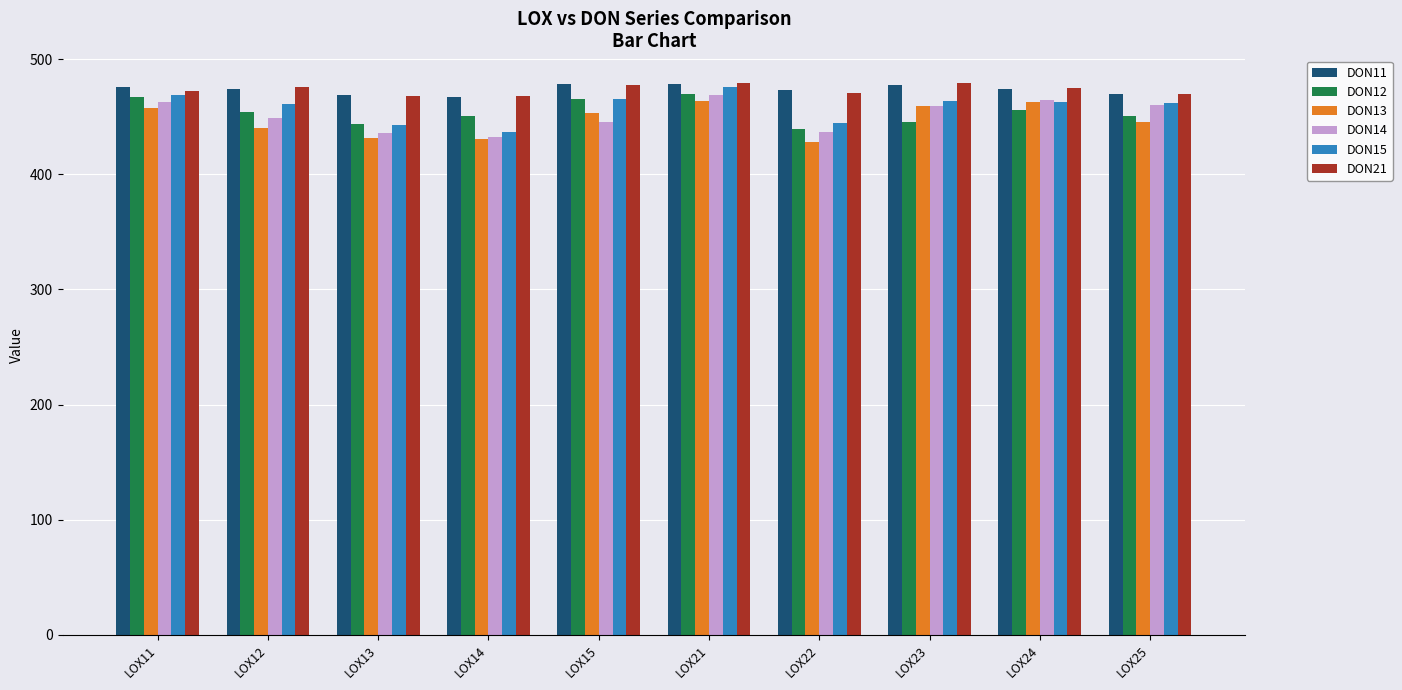

What is the value of the DON21 bar at the 1st from the left?

472.4